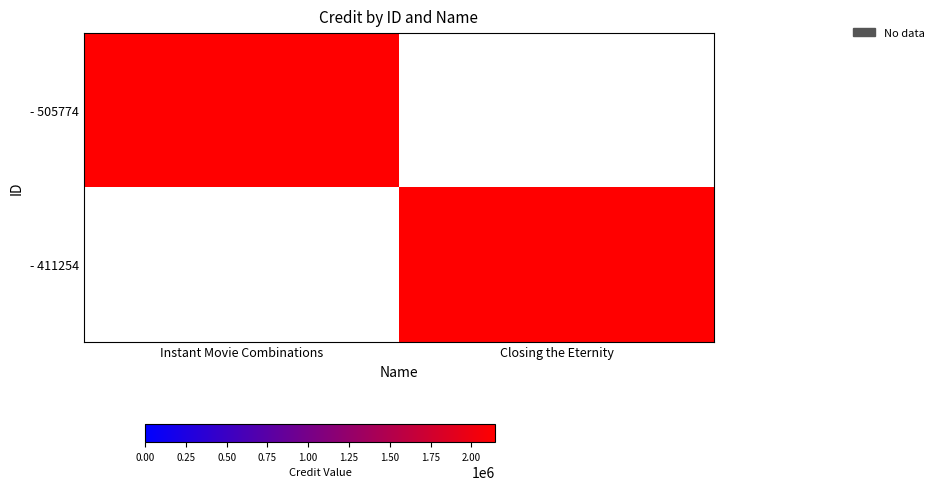

Rank the series at Instant Movie Combinations from lowest to highest value.

- 411254, - 505774